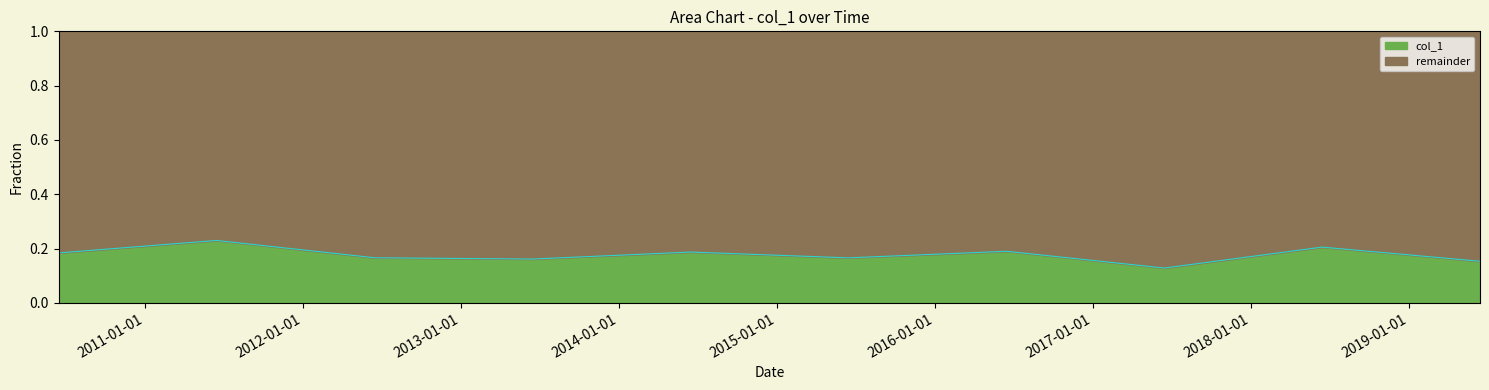

Reading left to right, what are all the values shown in this chart?

0.2	0.2	0.2	0.2	0.2	0.2	0.2	0.1	0.2	0.2